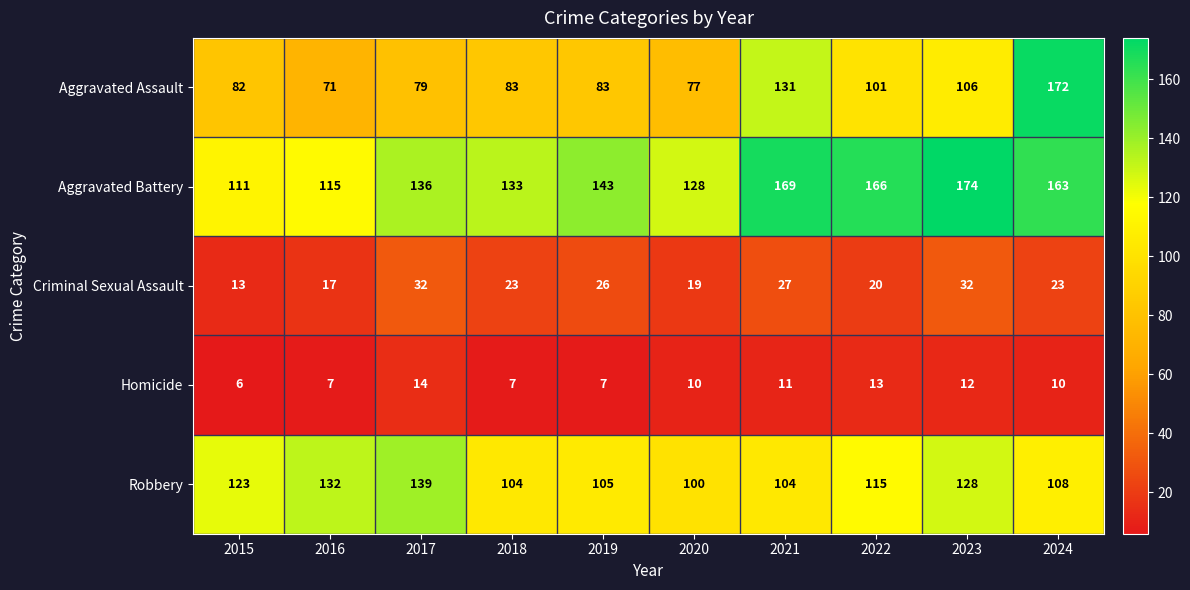

Rank the series at 2019 from highest to lowest value.

Aggravated Battery, Robbery, Aggravated Assault, Criminal Sexual Assault, Homicide